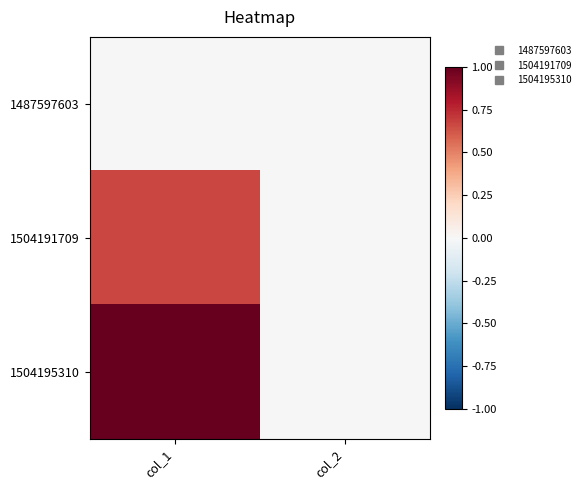

Reading left to right, list all the values displayed in this chart.

1487597603: col_1=0.0	col_2=0.0
1504191709: col_1=0.7	col_2=0.0
1504195310: col_1=1.0	col_2=0.0